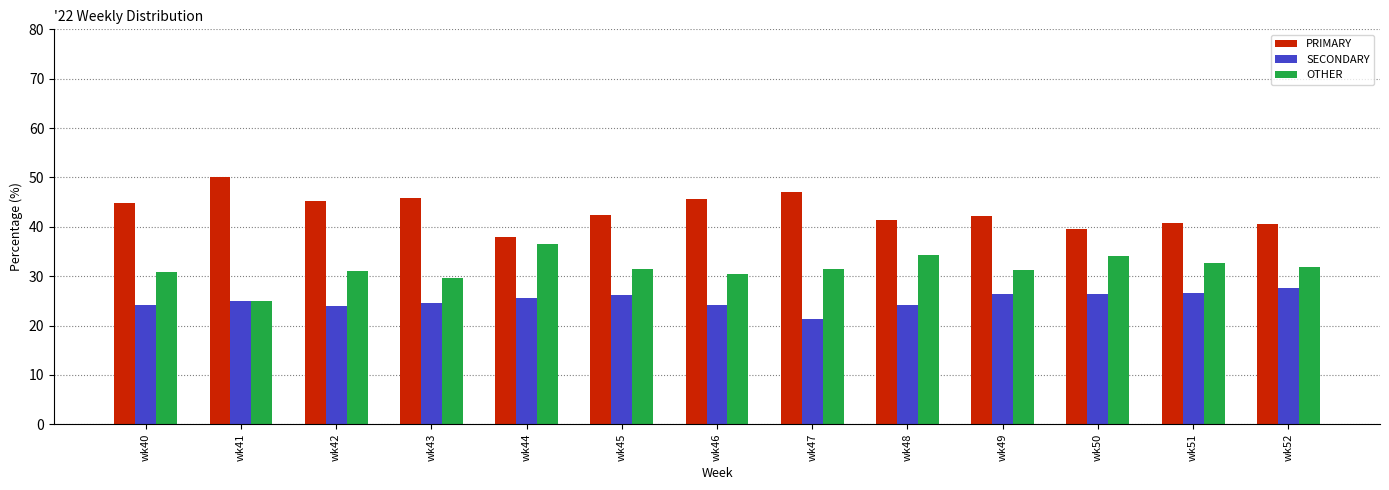

What is the approximate value of OTHER at wk47?

31.5